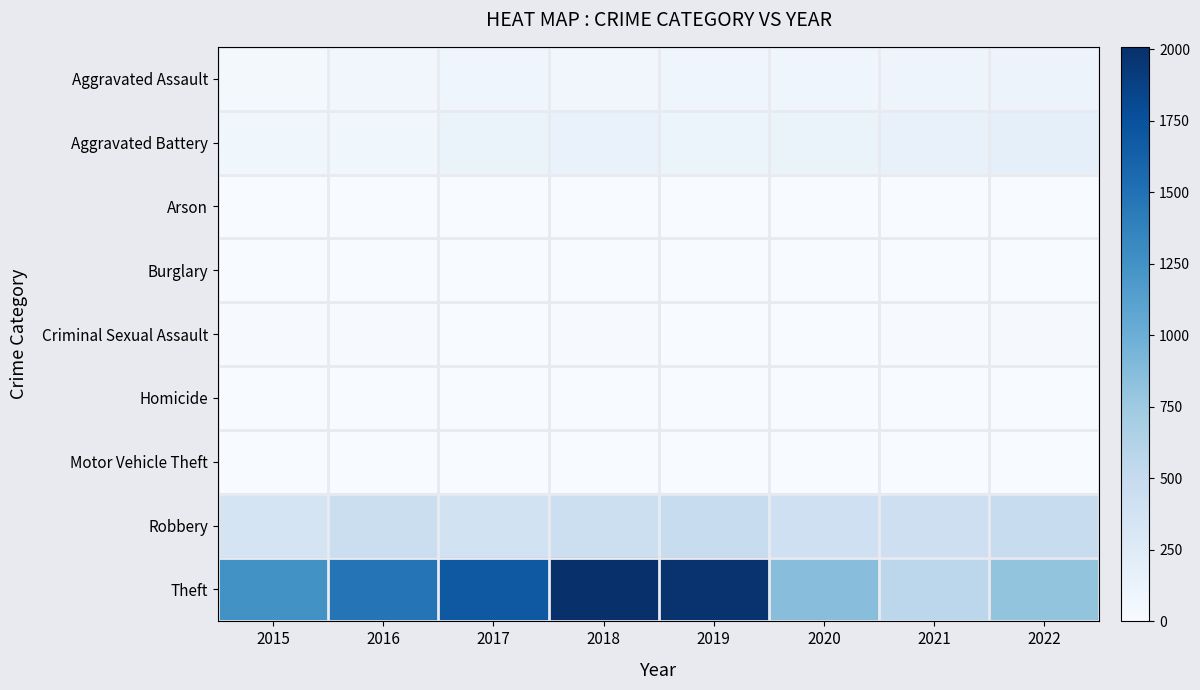

How many distinct data groups are displayed?

9